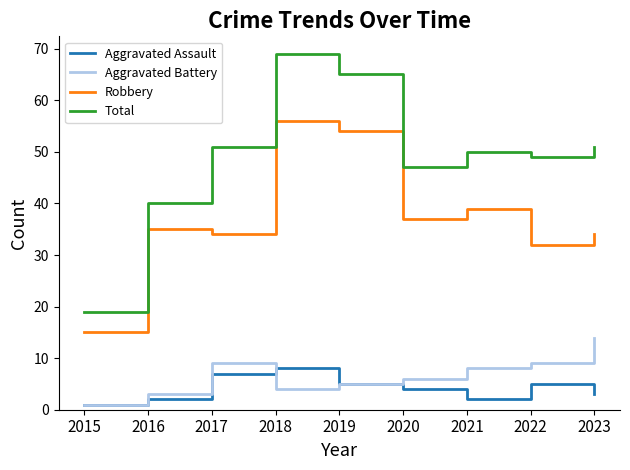

How many series are shown in this chart?

4